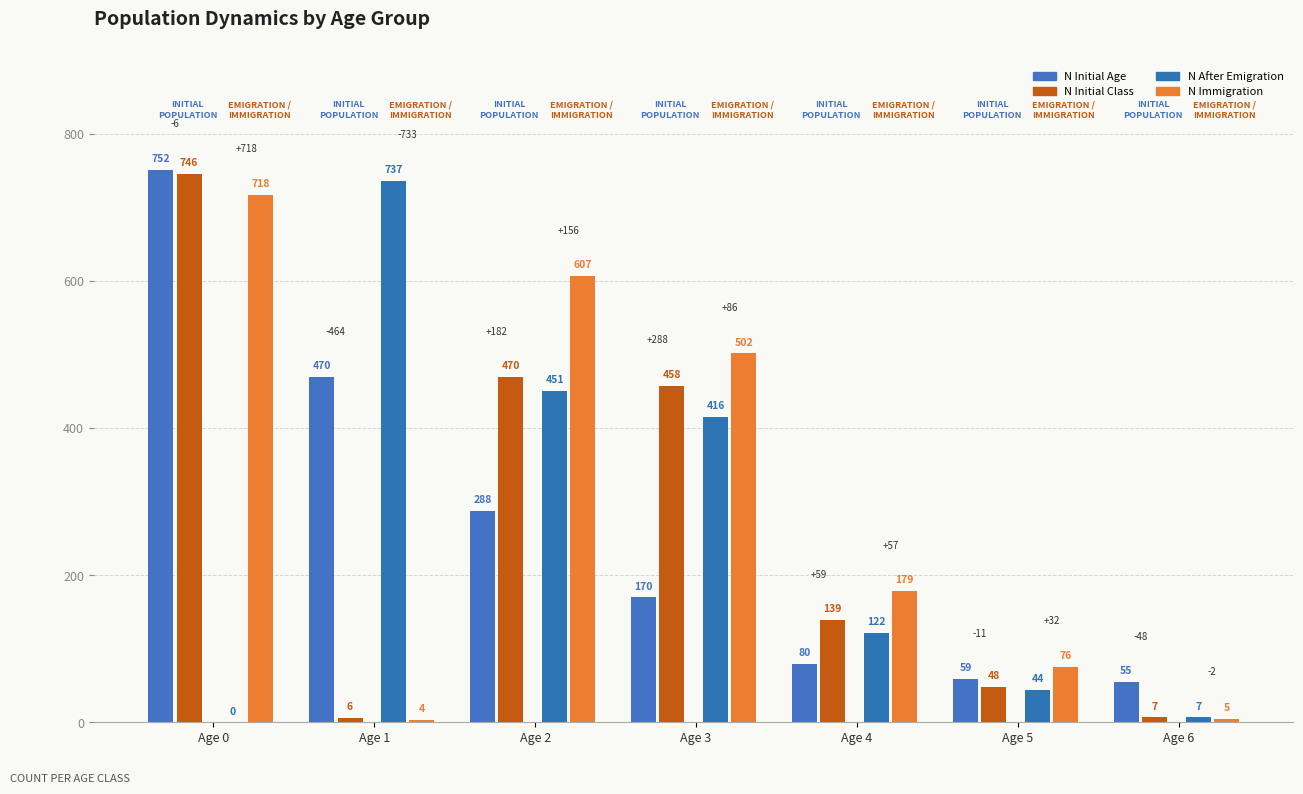

What are all the series names shown in the legend?

N_Initial_Age, N_Initial_Class, N_AfterEmigration_Class, N_Immigration_Class